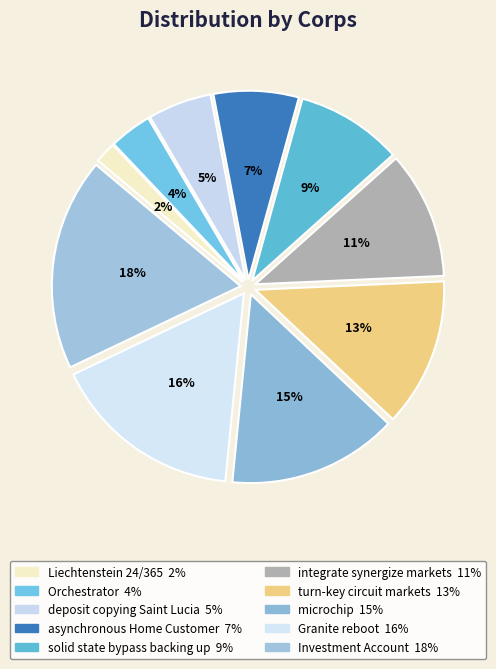

Rank the categories by value from lowest to highest.

Liechtenstein 24/365, Orchestrator, deposit copying Saint Lucia, asynchronous Home Customer, solid state bypass backing up, integrate synergize markets, turn-key circuit markets, microchip, Granite reboot, Investment Account